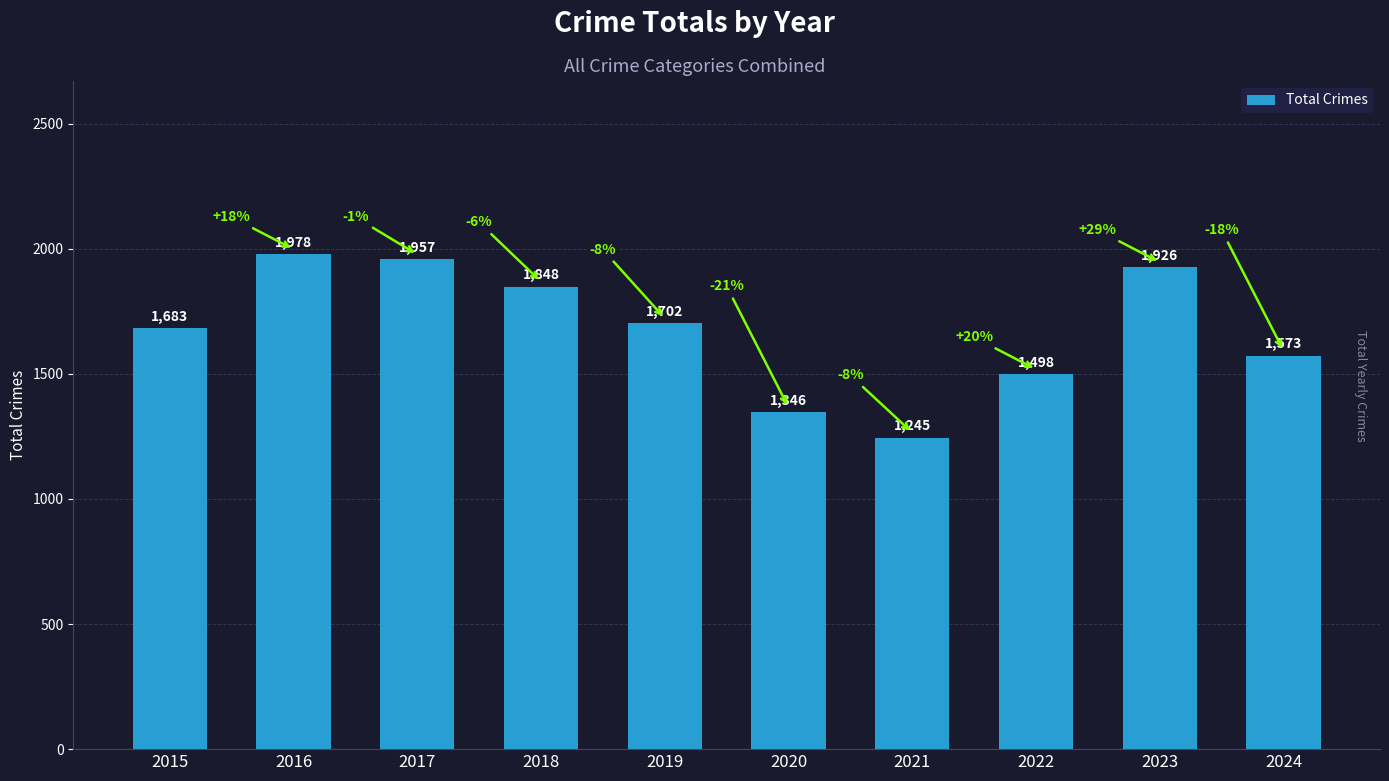

True or false: the data shows 2626 at 2016.

False